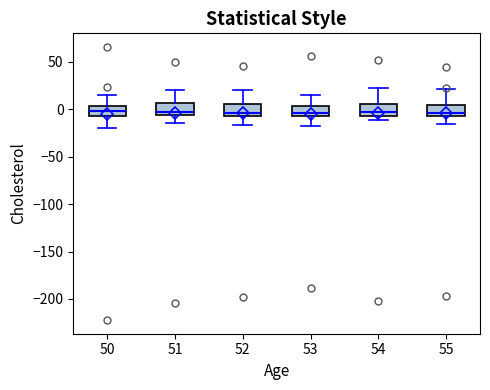

Where is the upper edge of the box at x = 52 on the y-axis? The values are not printed on the chart, so give them approximately, as read against the axis.

5